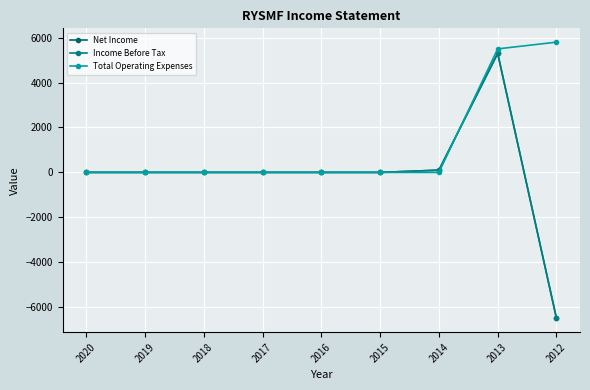

Does the chart have visible grid lines?

Yes